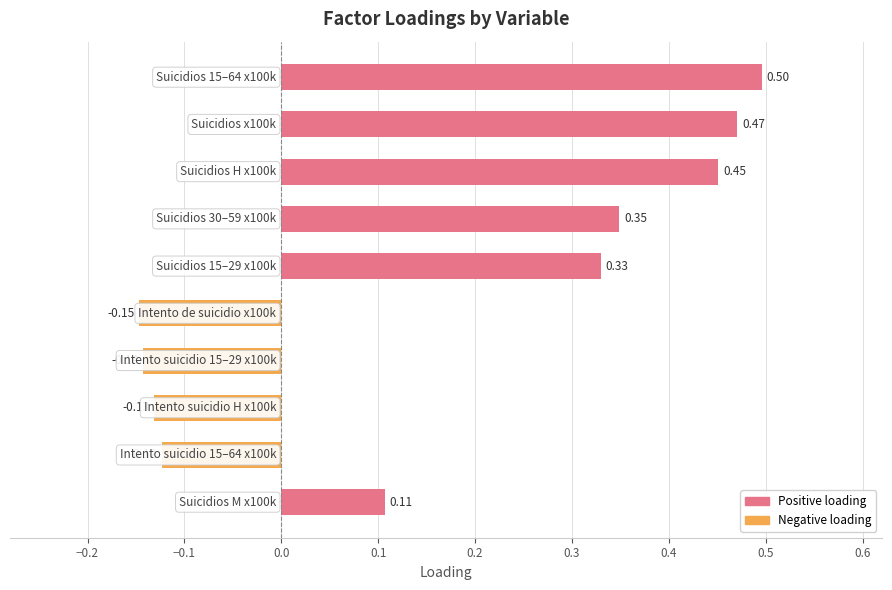

What is the difference between the second highest and minimum values?

0.6